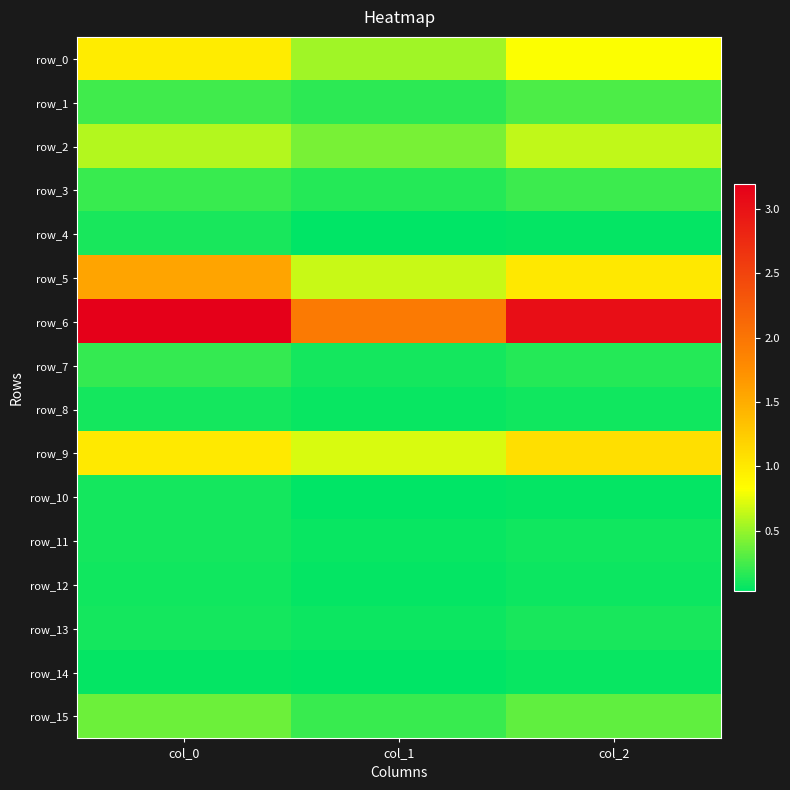

Which series has the widest spread of values?

row_6